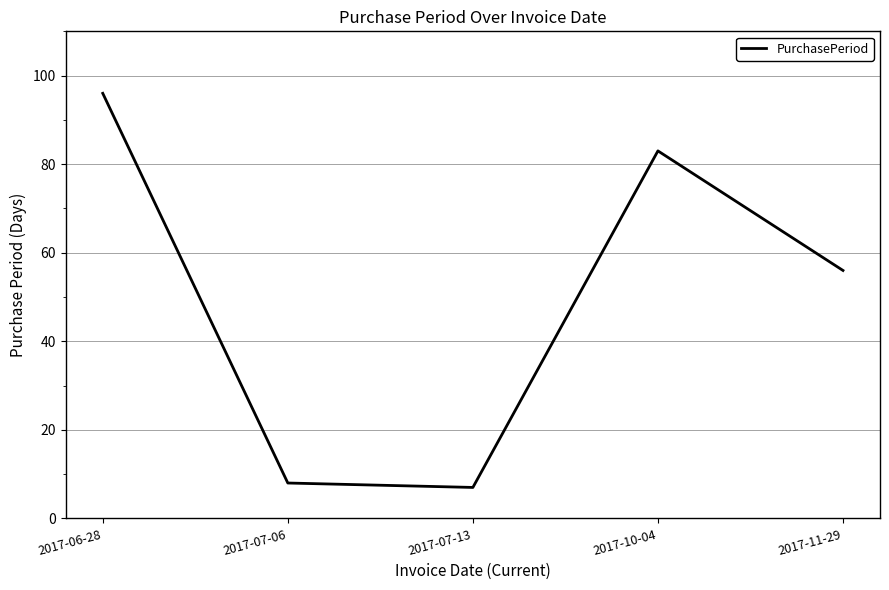

Count the number of categories in the chart.

5